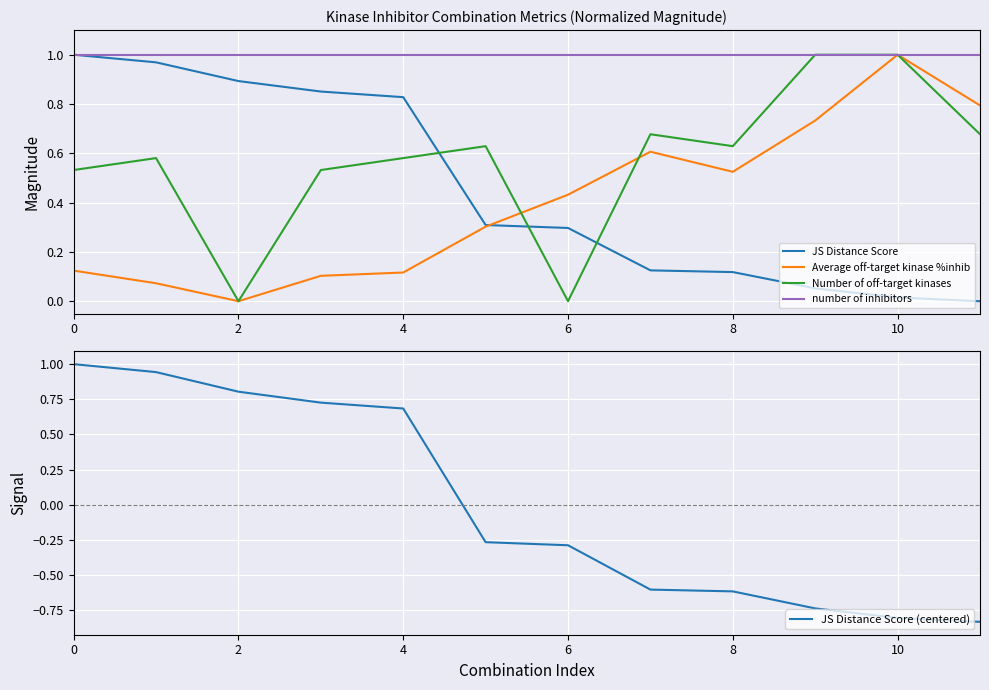

True or false: JS Distance Score has a value of 1.5 at 4.

False